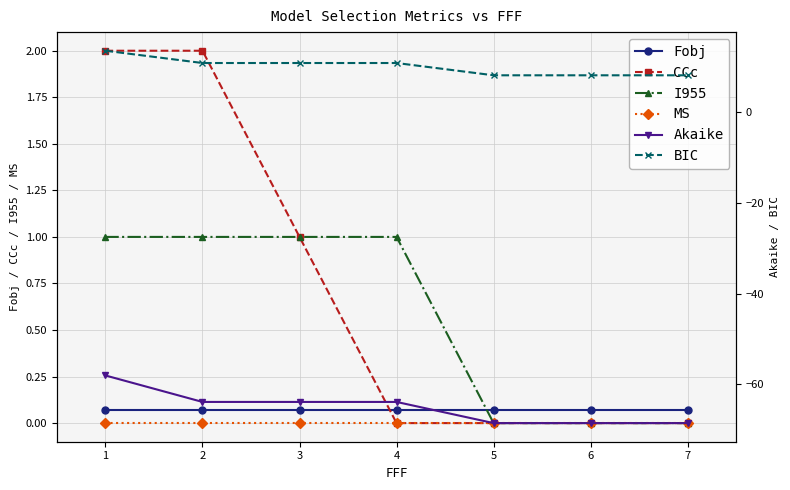

What is the average value of the Akaike series?

-65.0